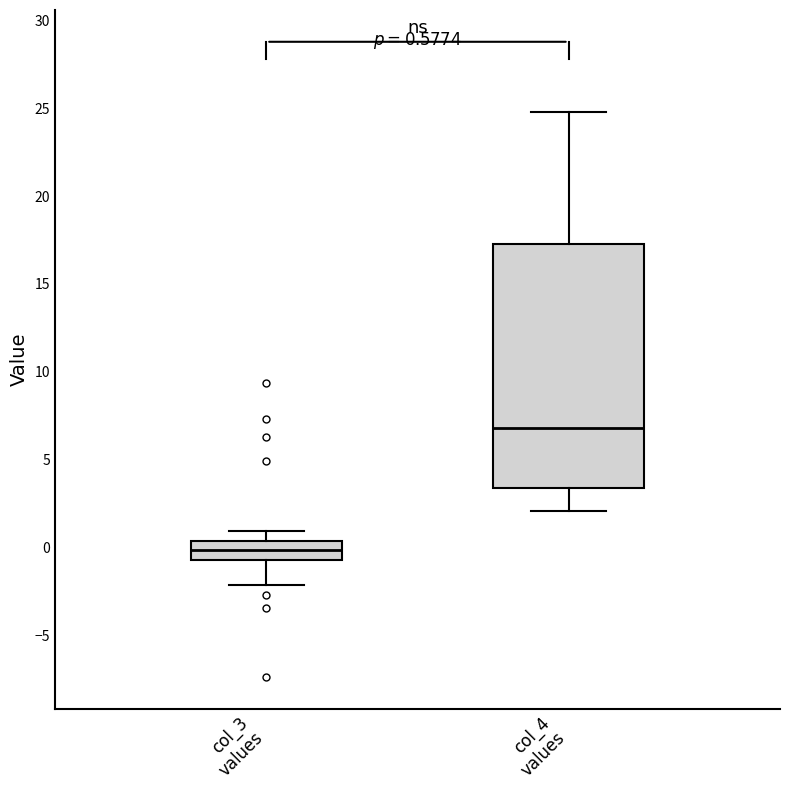

Which box has the highest median line?

col_4 values